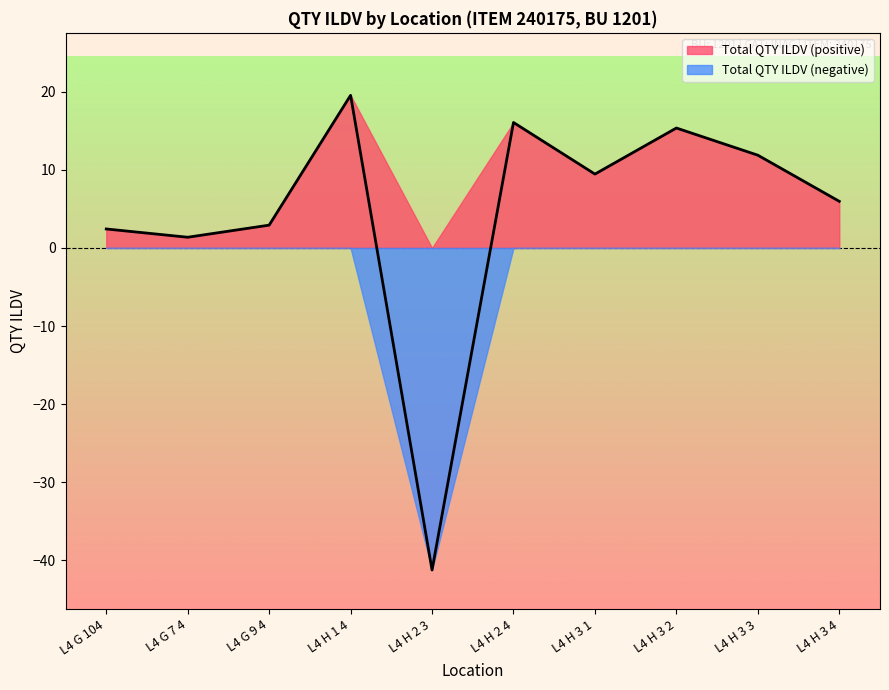

Is it true that Total QTY ILDV (positive) equals 16.1 at L4 H 2 4?

True